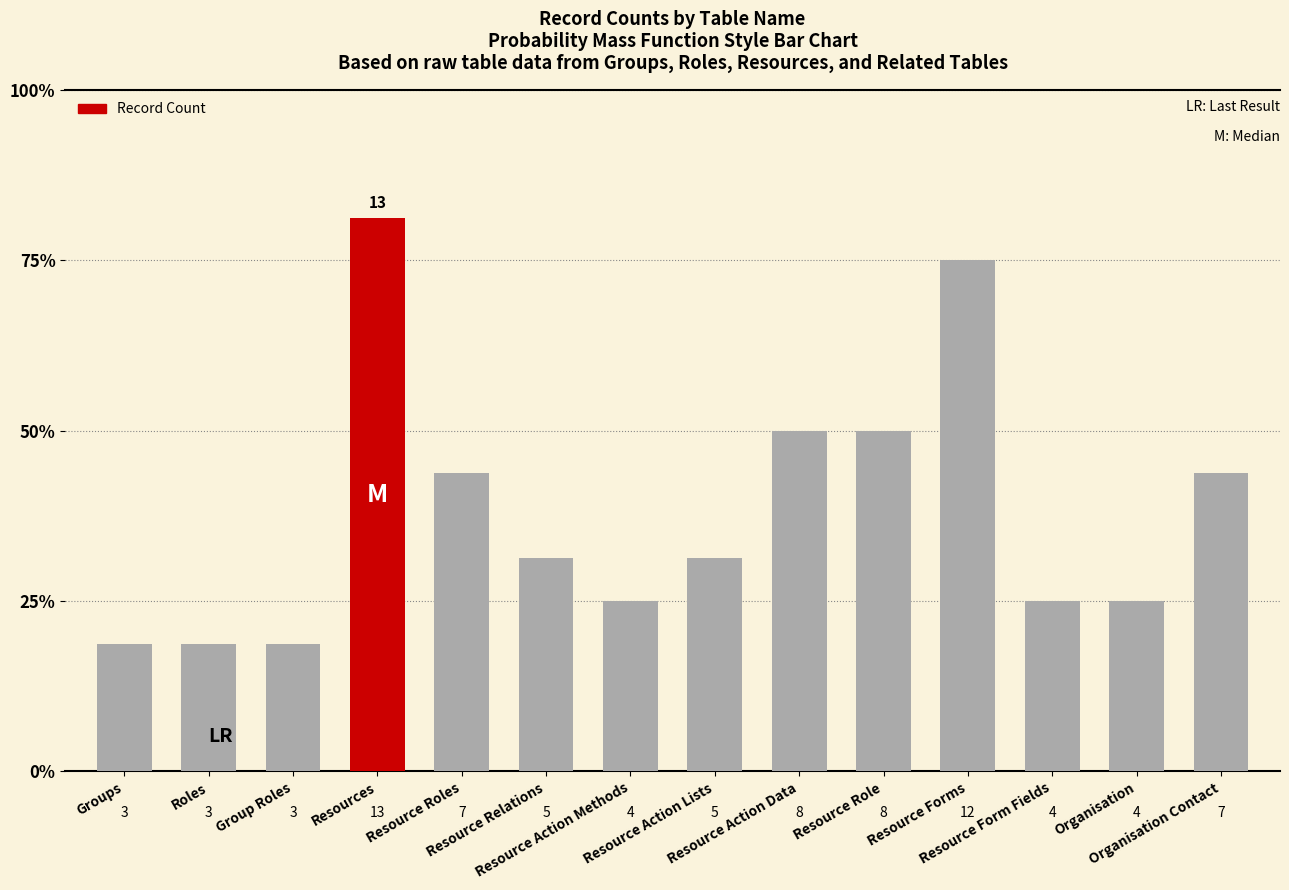

Read the value at Resource Forms.

12